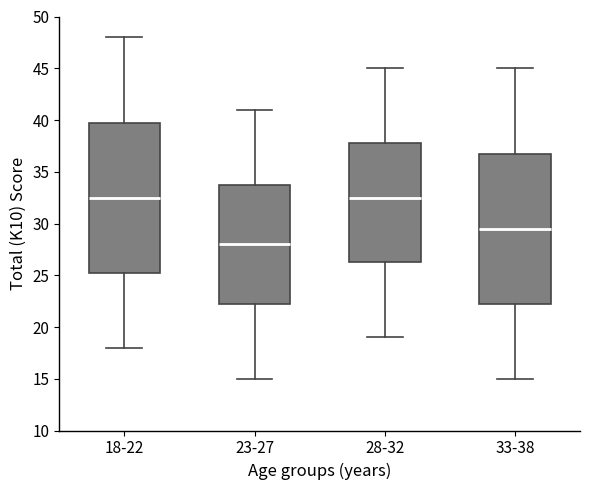

Reading left to right, transcribe this box plot: for each box, give where its median line is, the range the box spans, and where its two whiskers end, as read against the y-axis. The values are not printed on the chart, so give them approximately, as read against the axis.

18-22: median 32.5, box 25.5 to 40.0, whiskers 18.0 to 48.0
23-27: median 28.0, box 22.5 to 34.0, whiskers 15.0 to 41.0
28-32: median 32.5, box 26.5 to 38.0, whiskers 19.0 to 45.0
33-38: median 29.5, box 22.5 to 37.0, whiskers 15.0 to 45.0